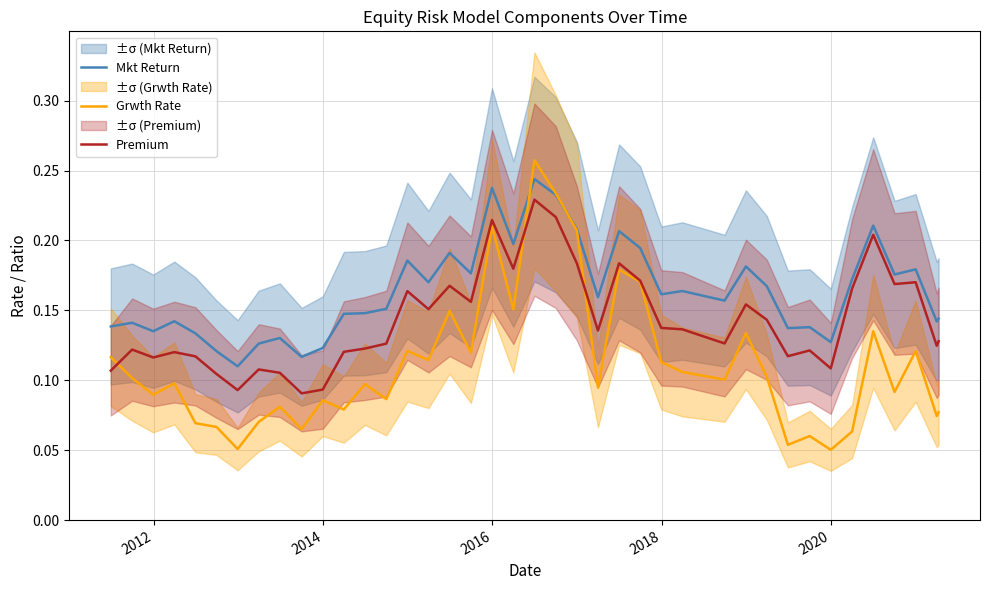

Is it true that Grwth Rate equals 0.0 at 2016?

False